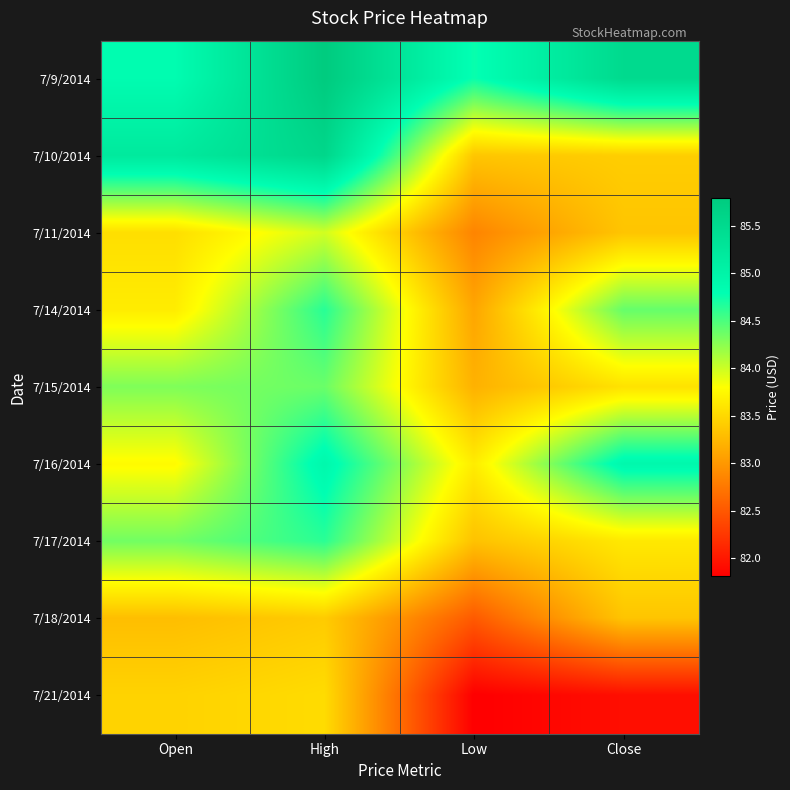

Reading left to right, what are all the values shown in this chart?

7/9/2014: Open=84.8	High=85.8	Low=84.8	Close=85.5
7/10/2014: Open=85.2	High=85.6	Low=83.4	Close=83.4
7/11/2014: Open=83.5	High=84.0	Low=82.8	Close=83.3
7/14/2014: Open=83.7	High=84.6	Low=83.1	Close=84.4
7/15/2014: Open=84.3	High=84.4	Low=83.2	Close=83.6
7/16/2014: Open=83.8	High=84.9	Low=83.7	Close=84.9
7/17/2014: Open=84.3	High=84.6	Low=83.3	Close=83.6
7/18/2014: Open=83.3	High=83.4	Low=82.5	Close=83.3
7/21/2014: Open=83.5	High=83.5	Low=81.8	Close=81.9